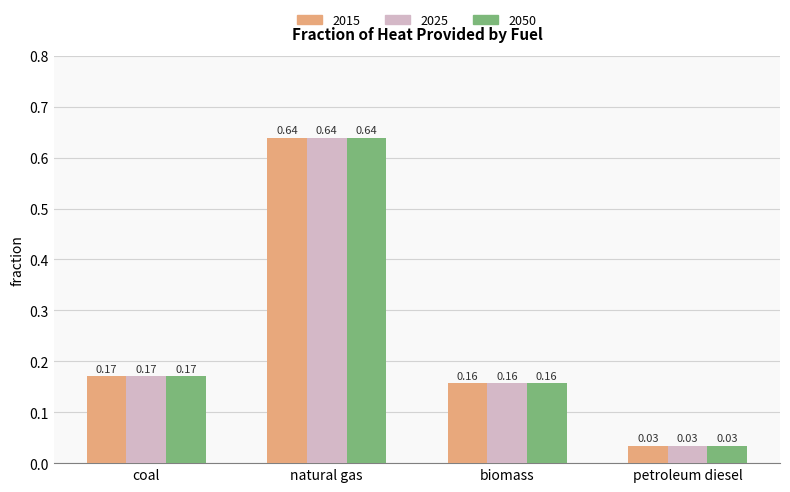

At which label is 2015 closest to 0?

petroleum diesel